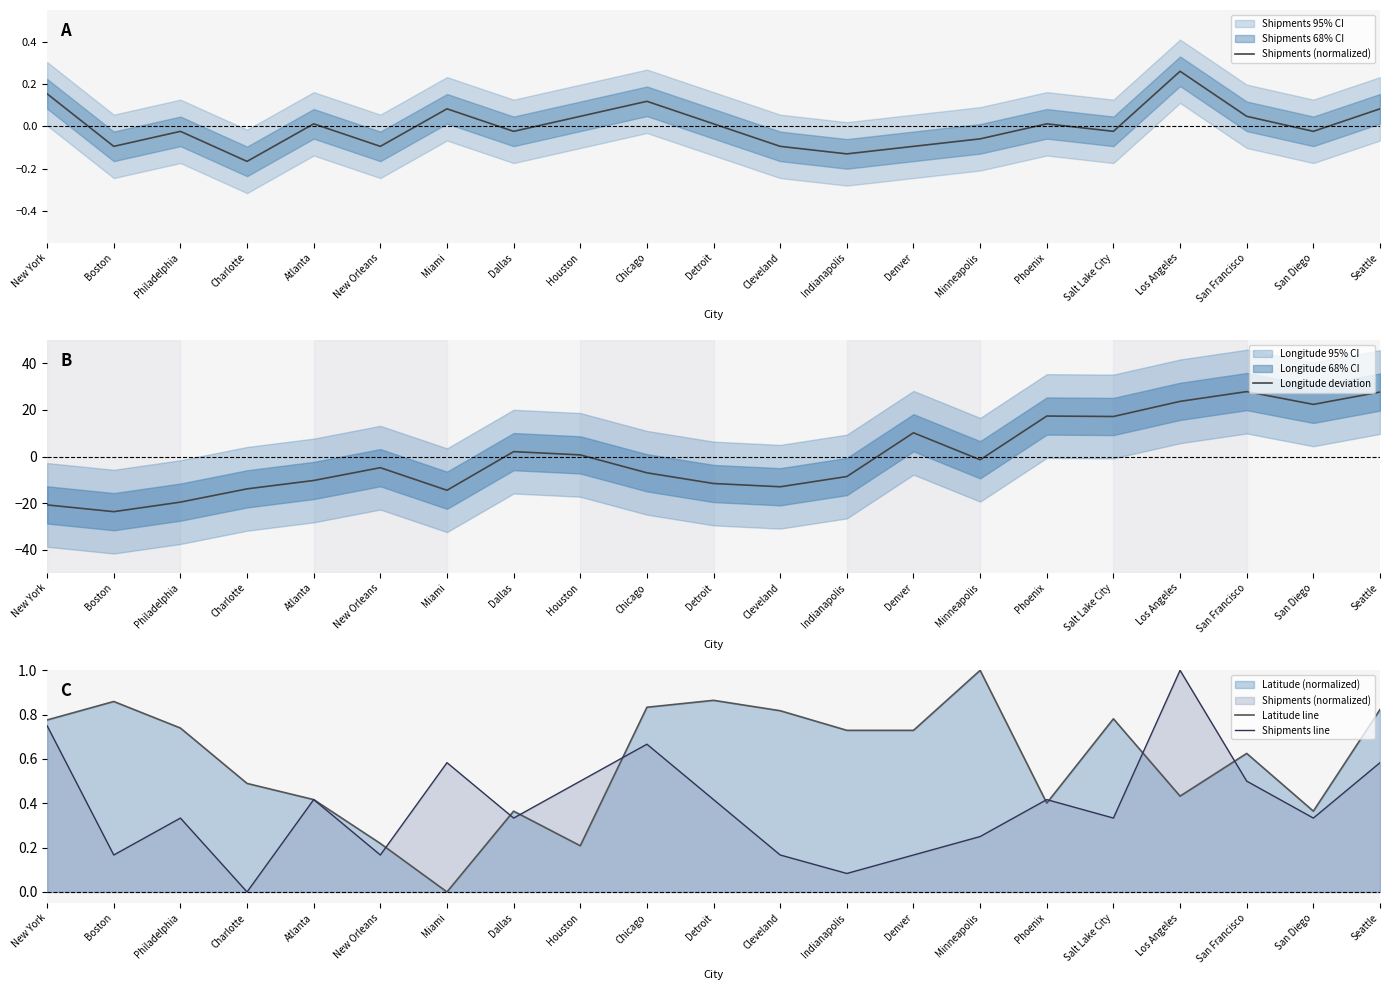

True or false: Shipments line has a value of 0.3 at San Francisco.

False